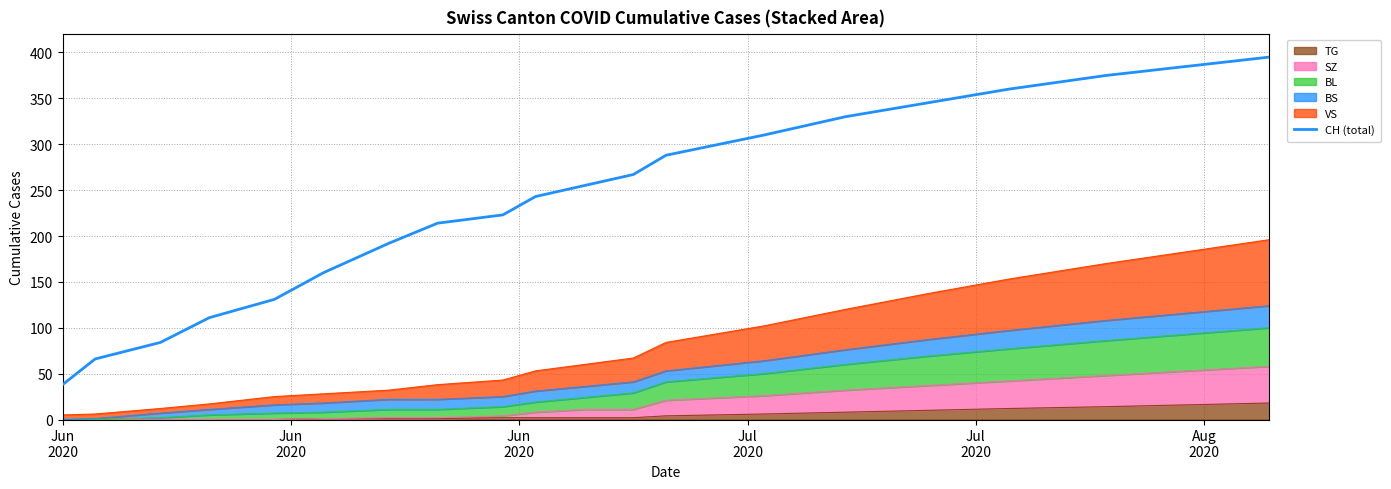

Reading left to right, transcribe all the data shown in this chart.

38	66	84	111	131	160	192	214	223	243	255	267	288	310	330	345	360	375	385	395